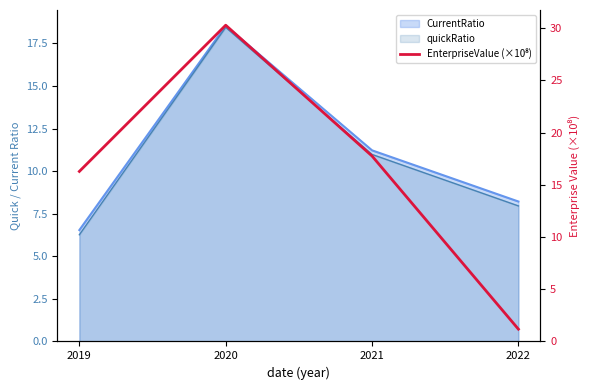

The value at 2020 is 53.5. True or false?

False